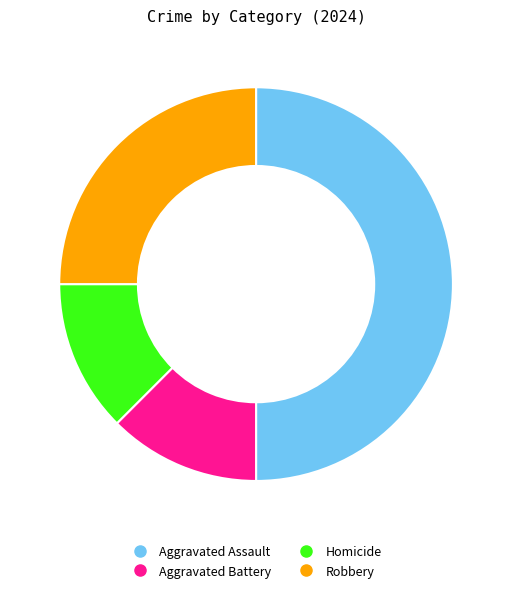

Is the sum of Robbery and Aggravated Battery greater than half?

No